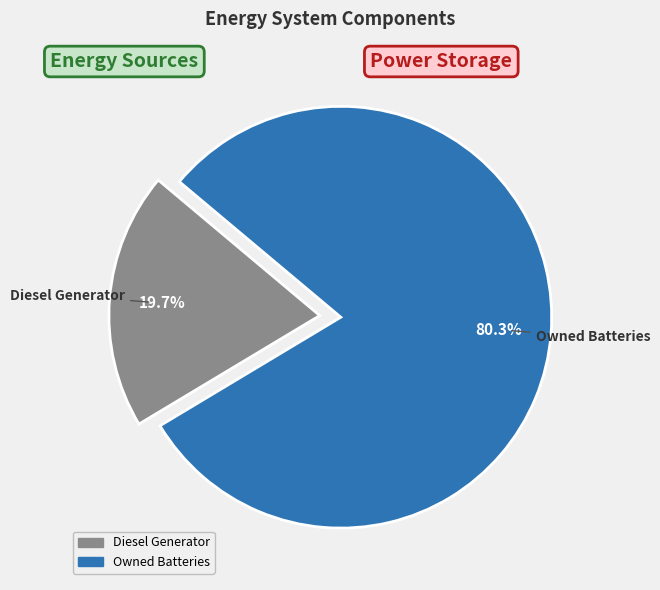

Is there a majority slice in this chart?

Yes